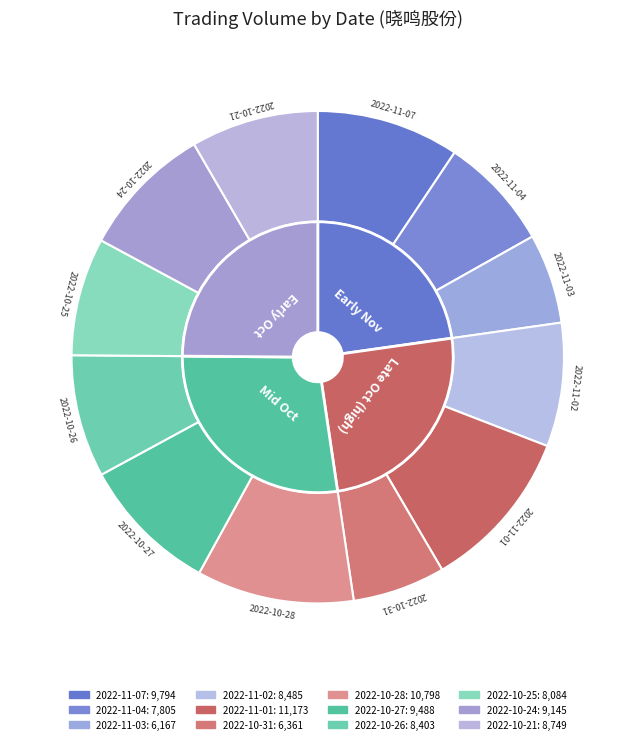

What percentage is the 2022-10-21 slice, to the nearest percent?

8%